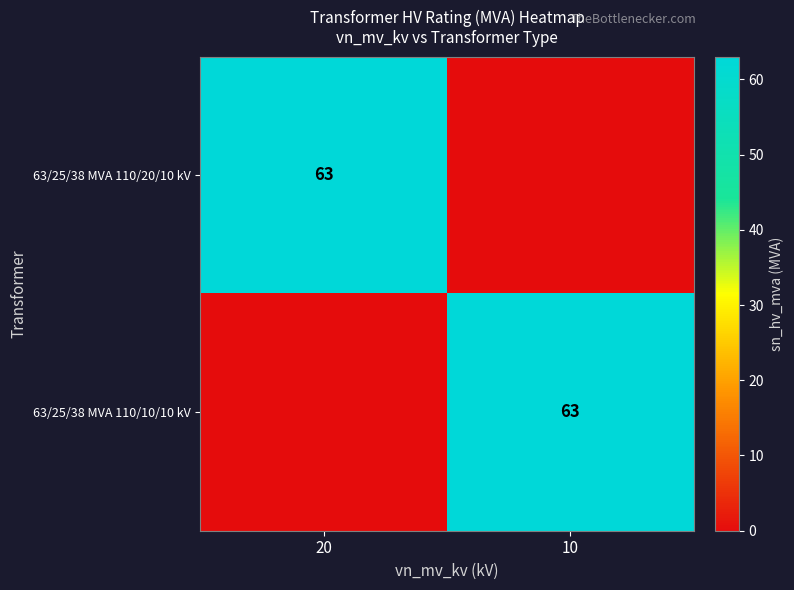

How many distinct data groups are displayed?

2